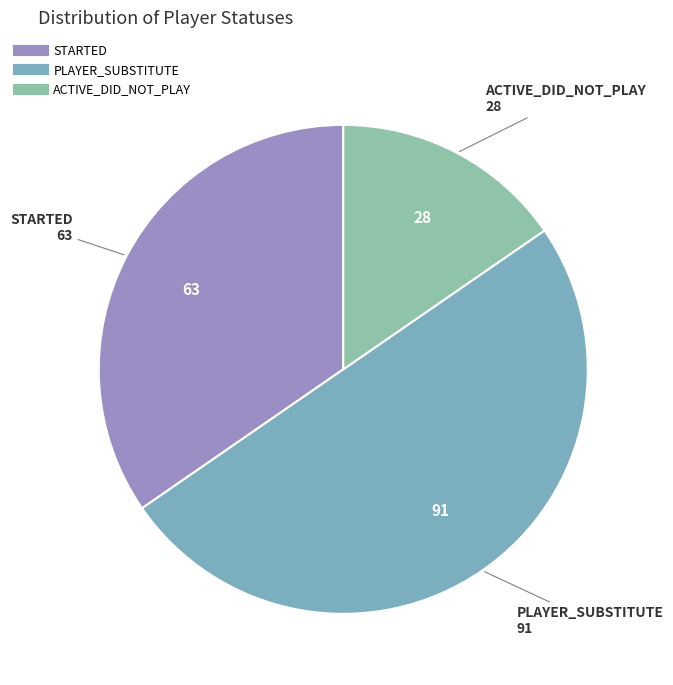

Is ACTIVE_DID_NOT_PLAY the majority of the pie?

No